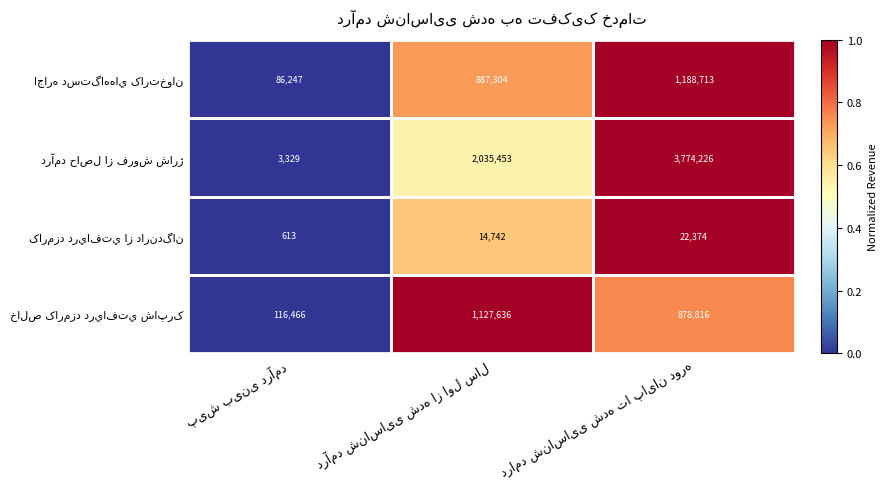

What is the maximum value shown in the chart?

3774226